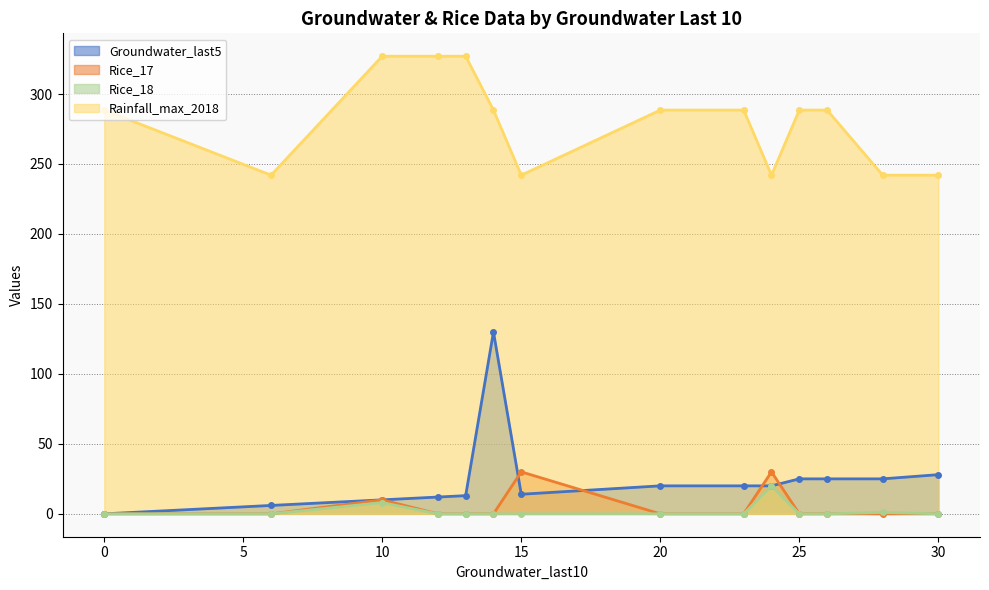

What is the difference between the maximum and second lowest values in the Rainfall_max_2018 series?

85.0